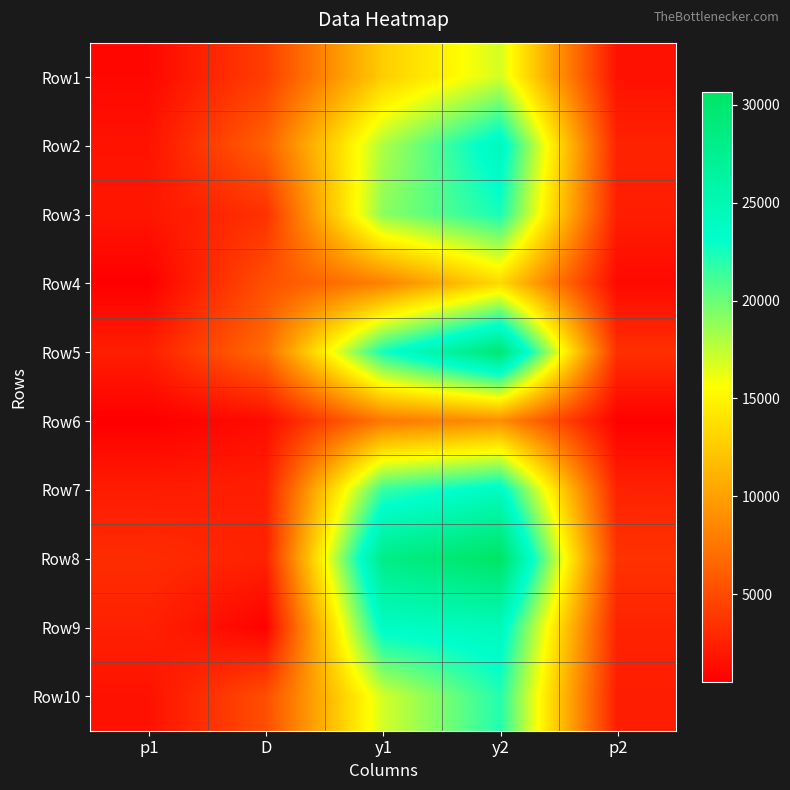

Count the number of data series in this chart.

10